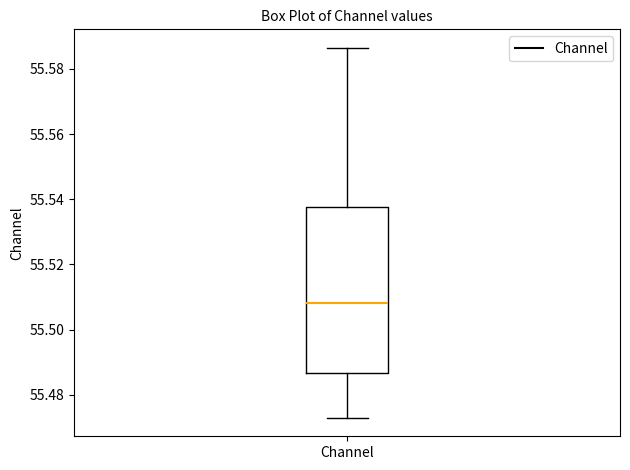

Where is the upper edge of the box for Channel on the y-axis? The values are not printed on the chart, so give them approximately, as read against the axis.

55.538